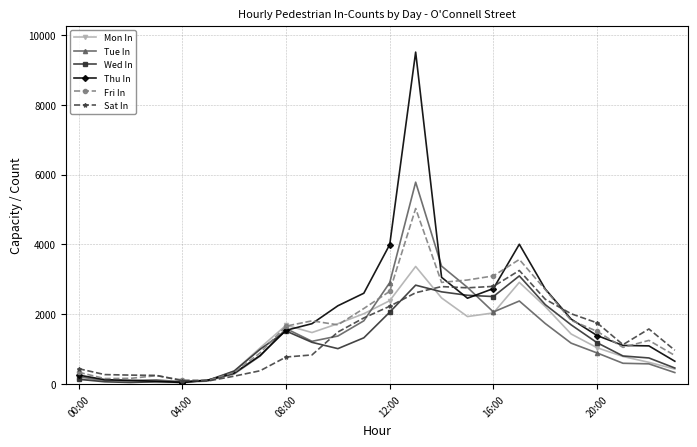

Rank the series by their maximum value, from lowest to highest.

Wed In, Sat In, Mon In, Fri In, Tue In, Thu In